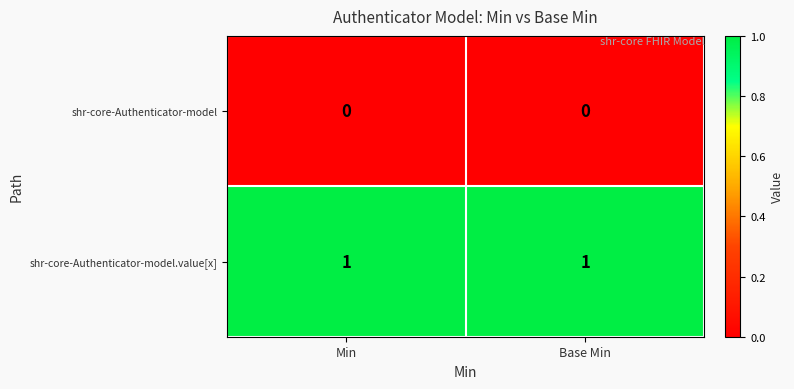

Rank the series by their maximum value, from highest to lowest.

shr-core-Authenticator-model.value[x], shr-core-Authenticator-model